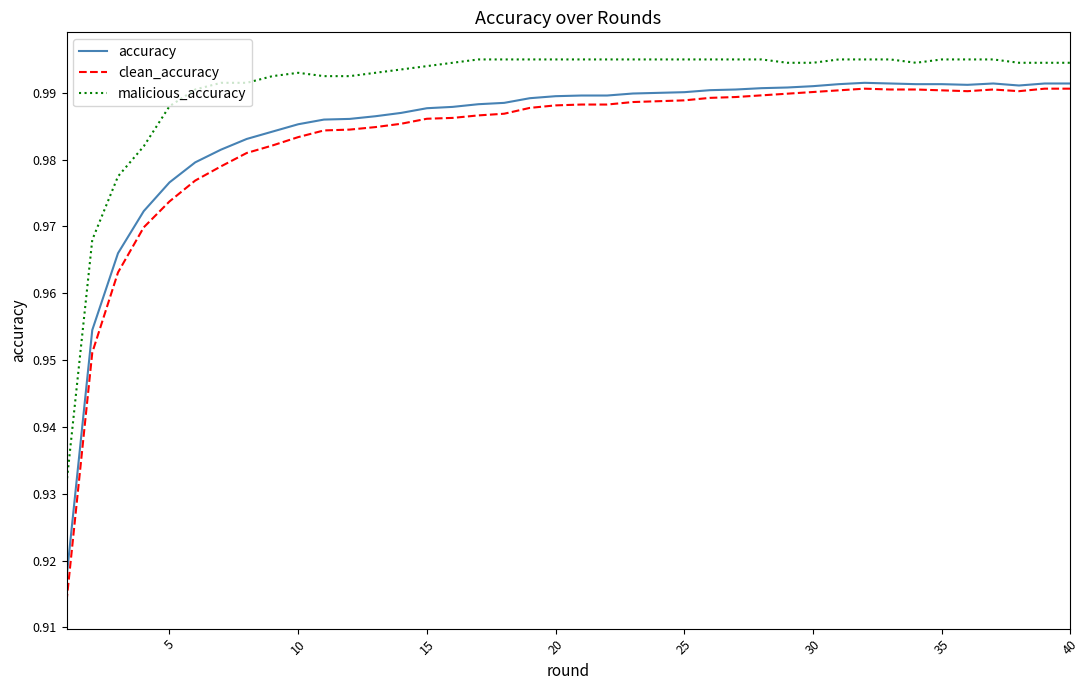

Which series has the largest total across all categories?

malicious_accuracy